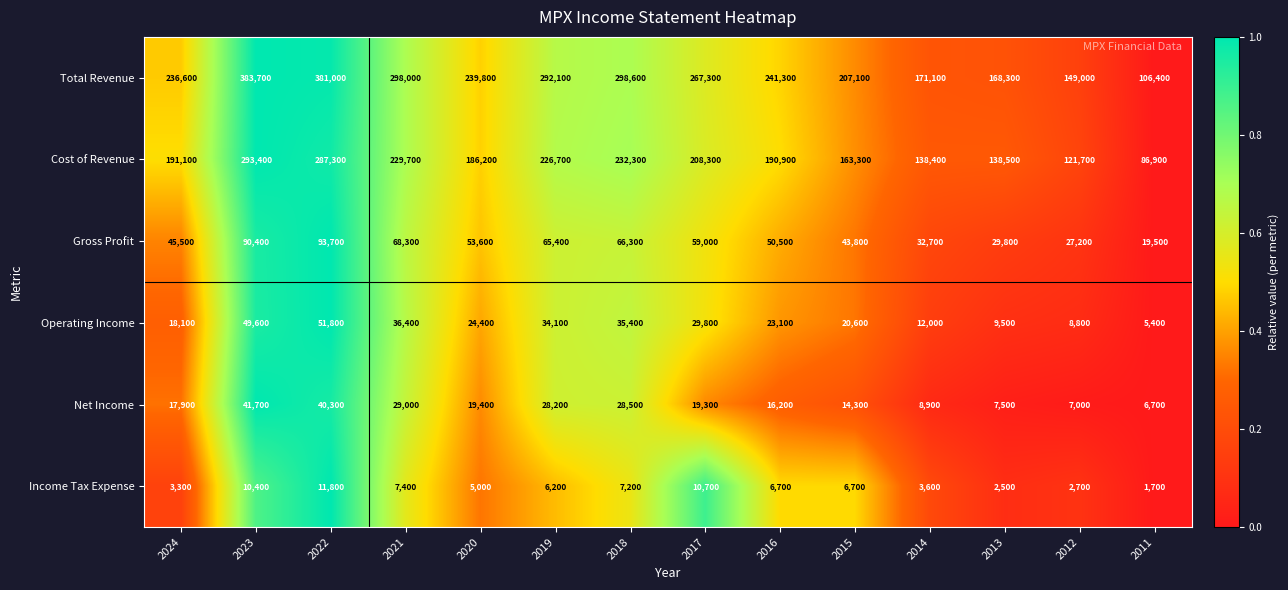

Is it true that Income Tax Expense equals 2641 at 2011?

False